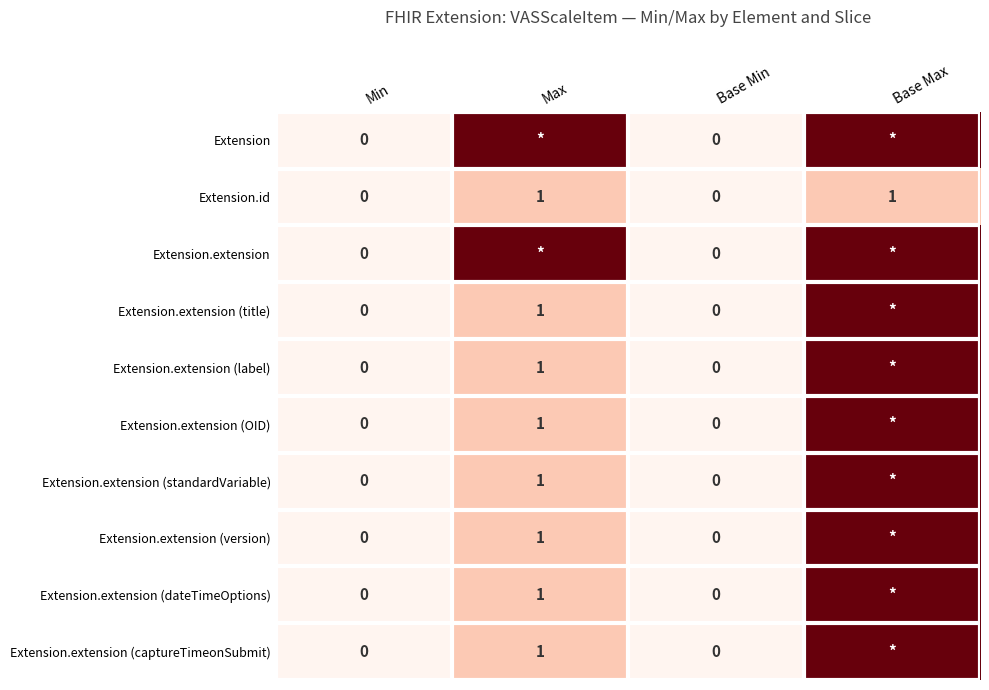

Is it true that Extension.extension (dateTimeOptions) equals 2 at Max?

False